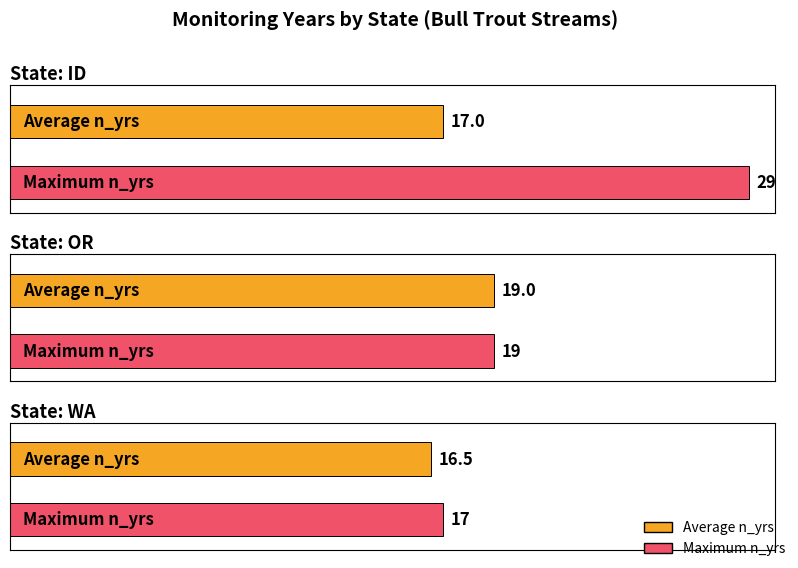

What is the label of the 1st bar from the right?

WA